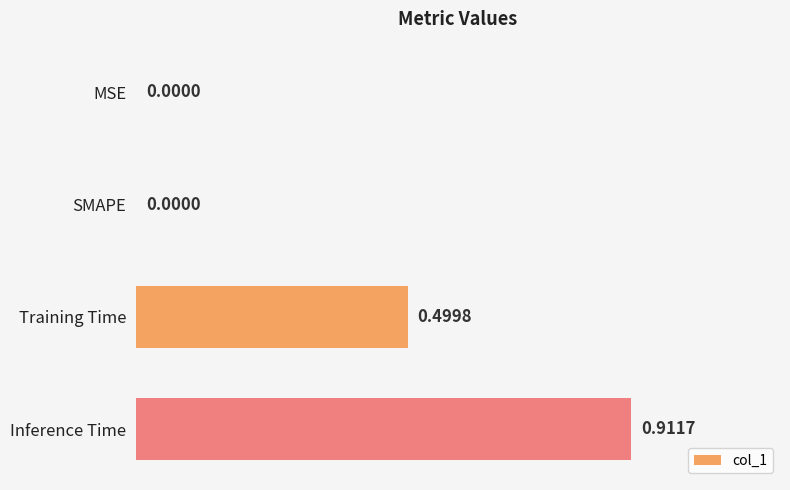

What is the sum of the values at SMAPE and Training Time?

0.5